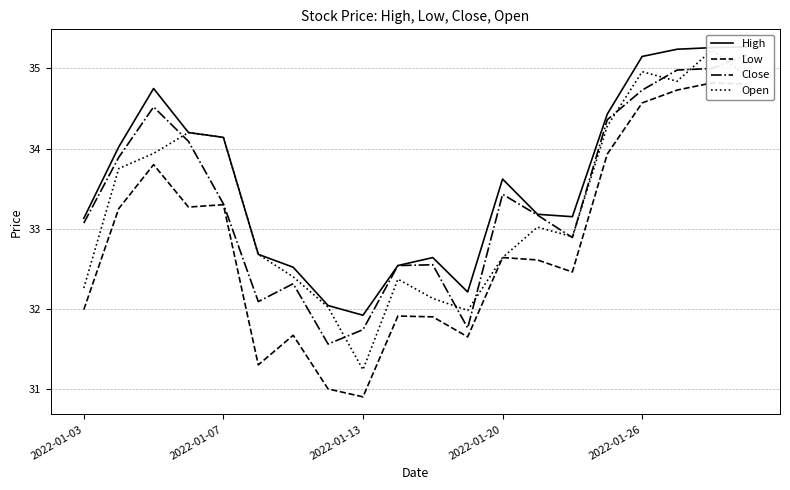

True or false: High and Open cross at least once.

False